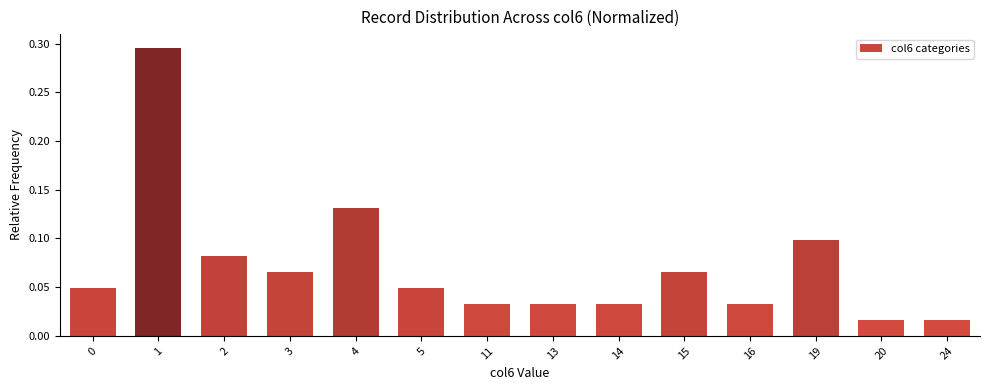

True or false: the data shows 0.1 at 19.

True